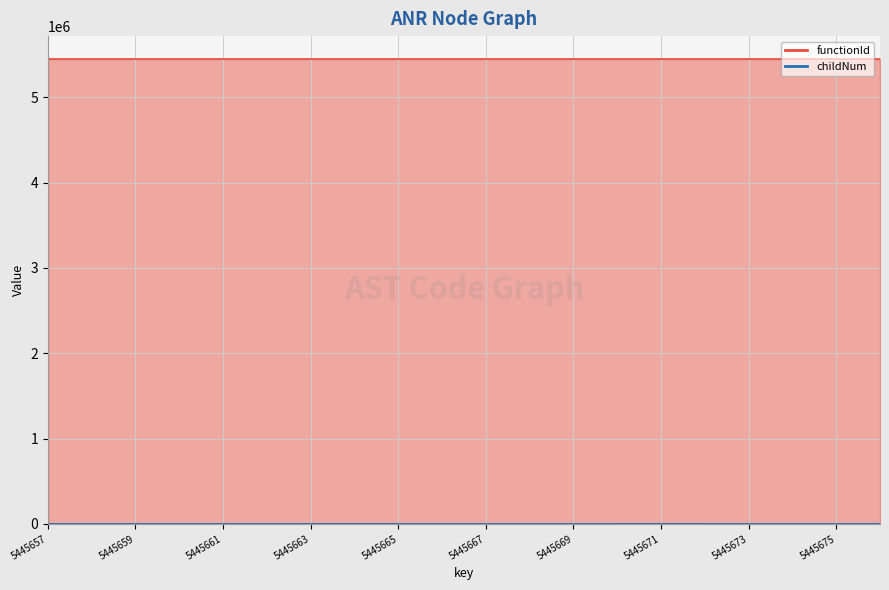

How many lines are shown in the chart?

1